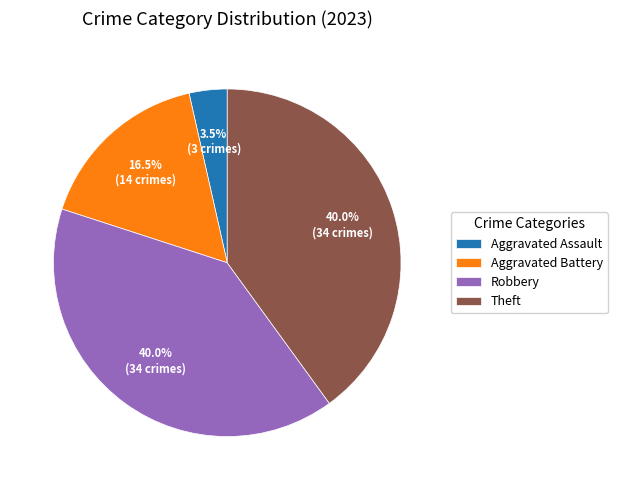

Does any single category account for the majority?

No